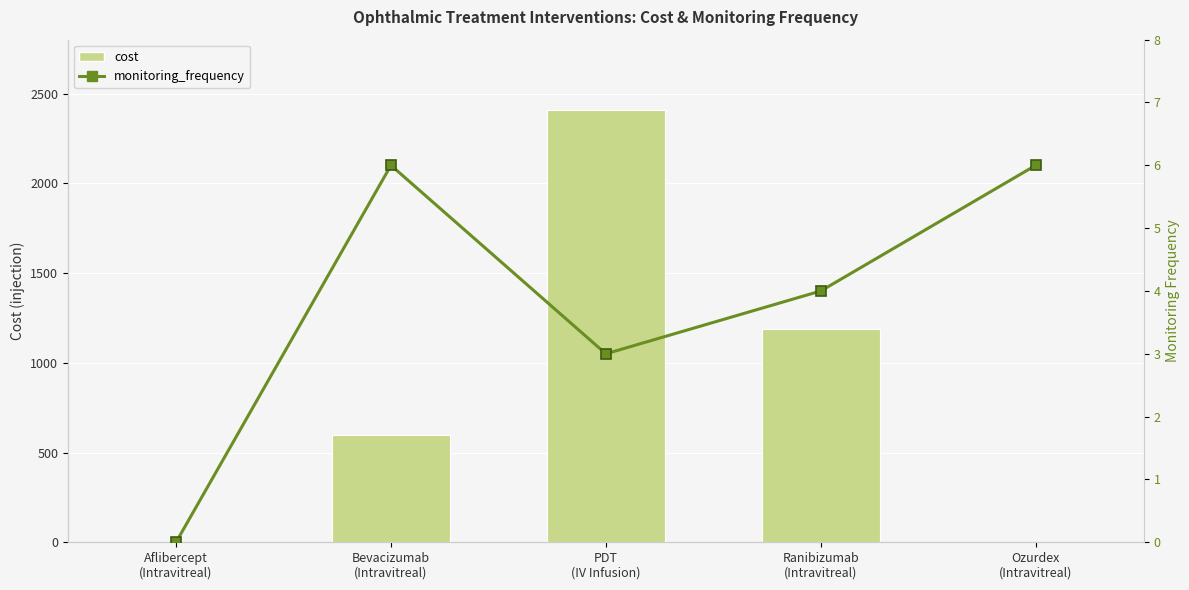

How many categories are shown in the chart?

5